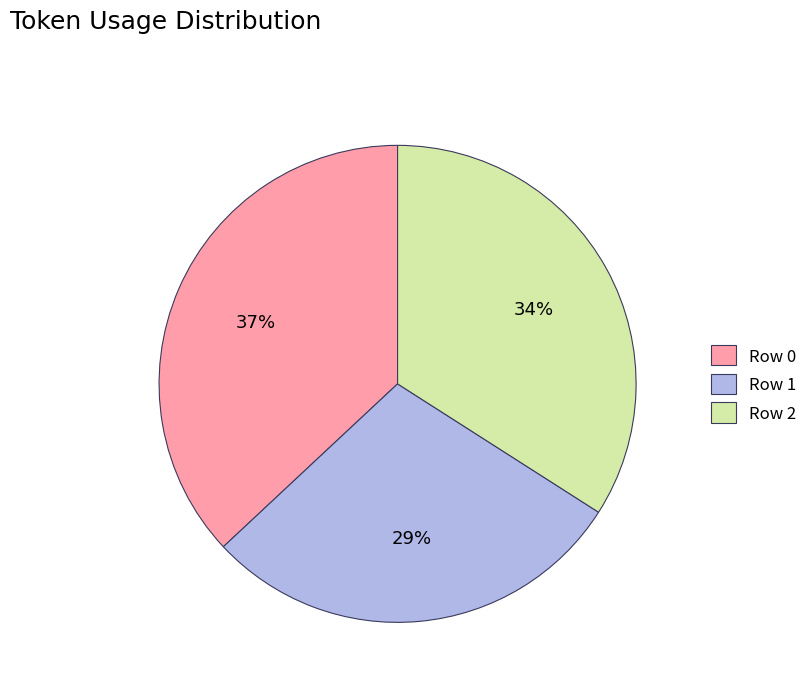

To the nearest percent, what is the difference between the largest and smallest slice percentages?

8%